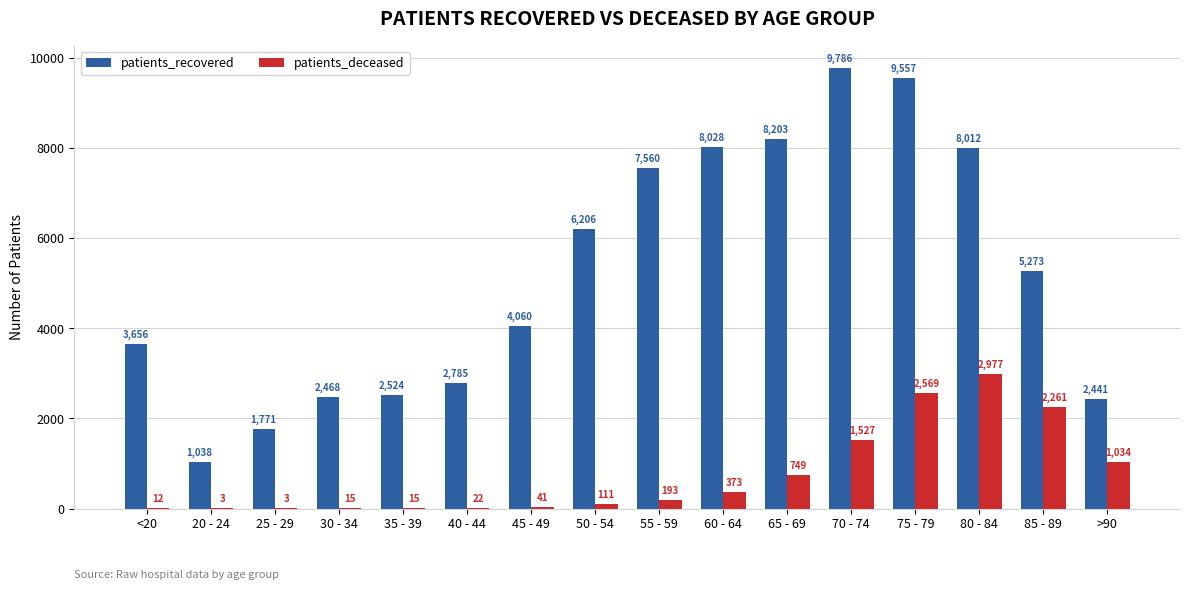

Which series changed the most between 40 - 44 and 80 - 84?

patients_recovered